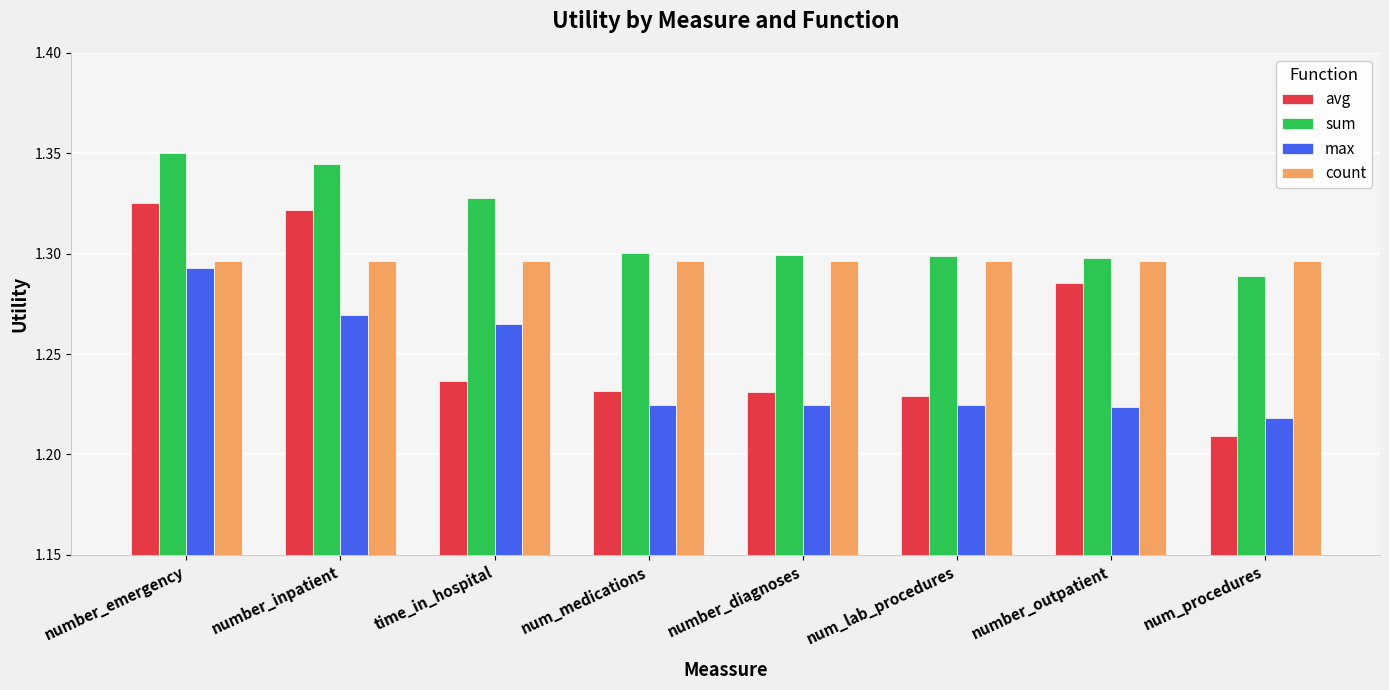

Is it true that sum equals 1.3 at number_inpatient?

True